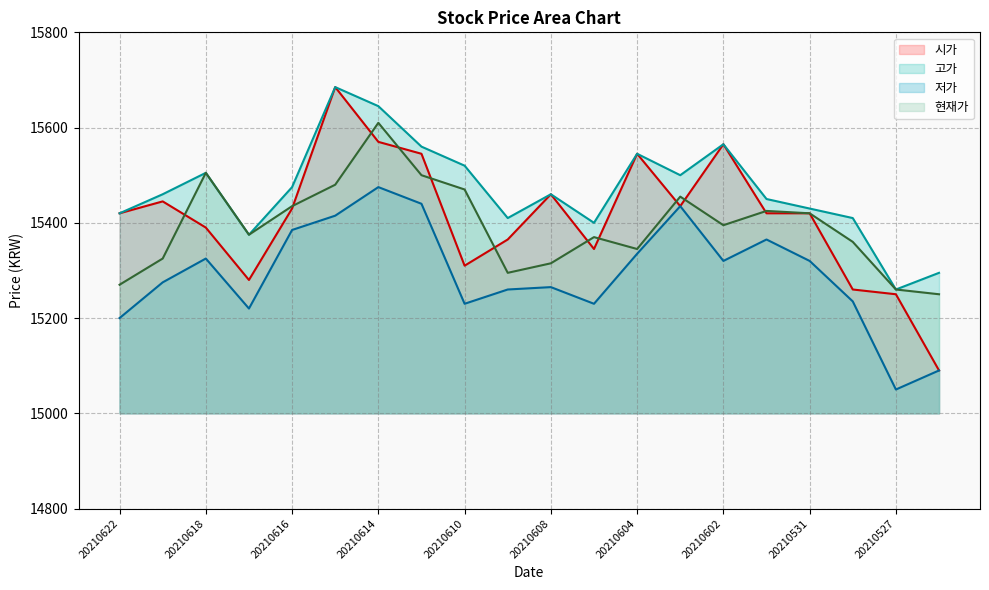

True or false: 저가 has more than 2 interior local peaks.

True